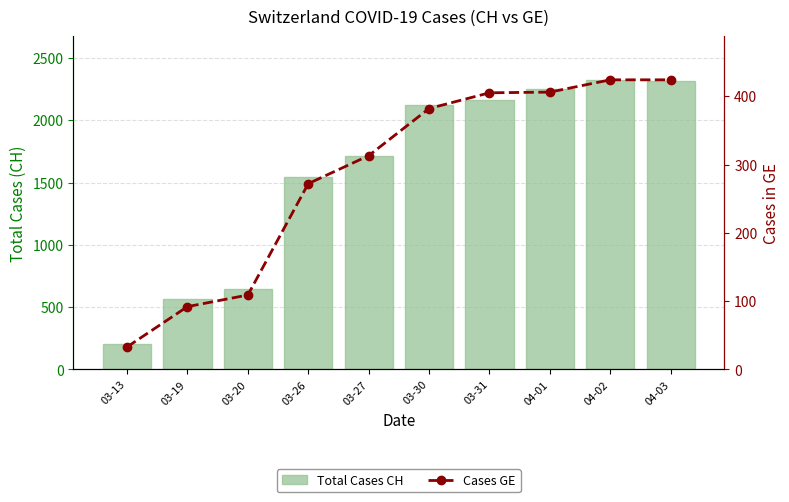

Which category has the lowest value in the Total Cases CH series?

03-13